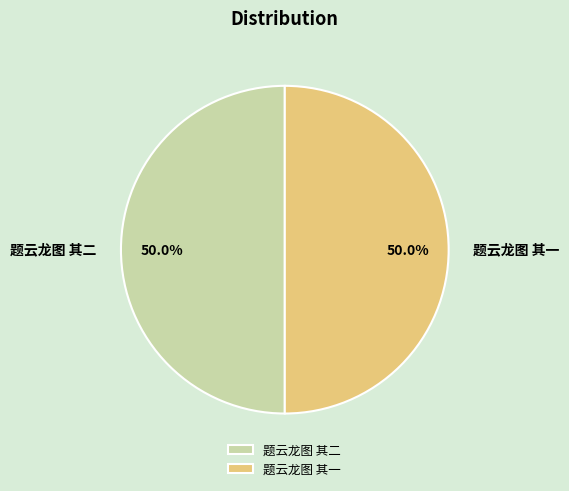

What is the ratio of the value at 题云龙图 其二 to the value at 题云龙图 其一?

1.0